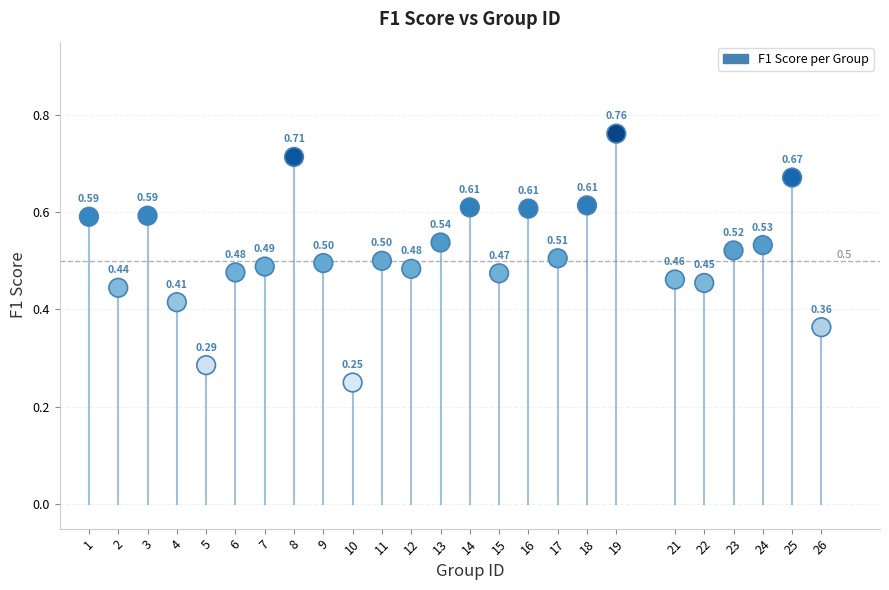

What is the range of X values (max minus min)?

25.0